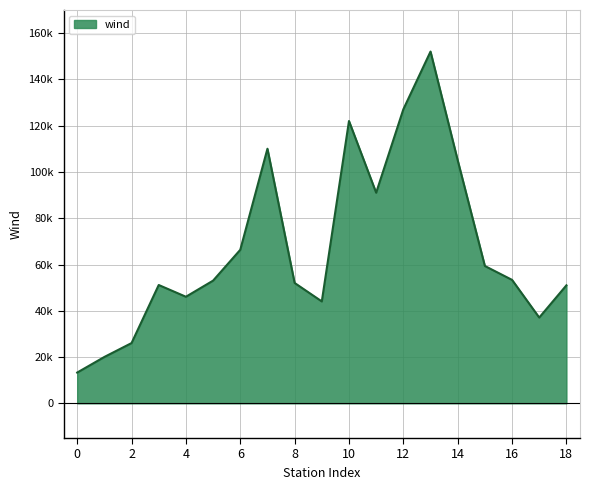

Reading left to right, list all the values displayed in this chart.

13295	20040	26040	51139	46061	53031	66353	110036	52024	44043	122021	91030	127074	152037	105061	59355	53351	37071	51001